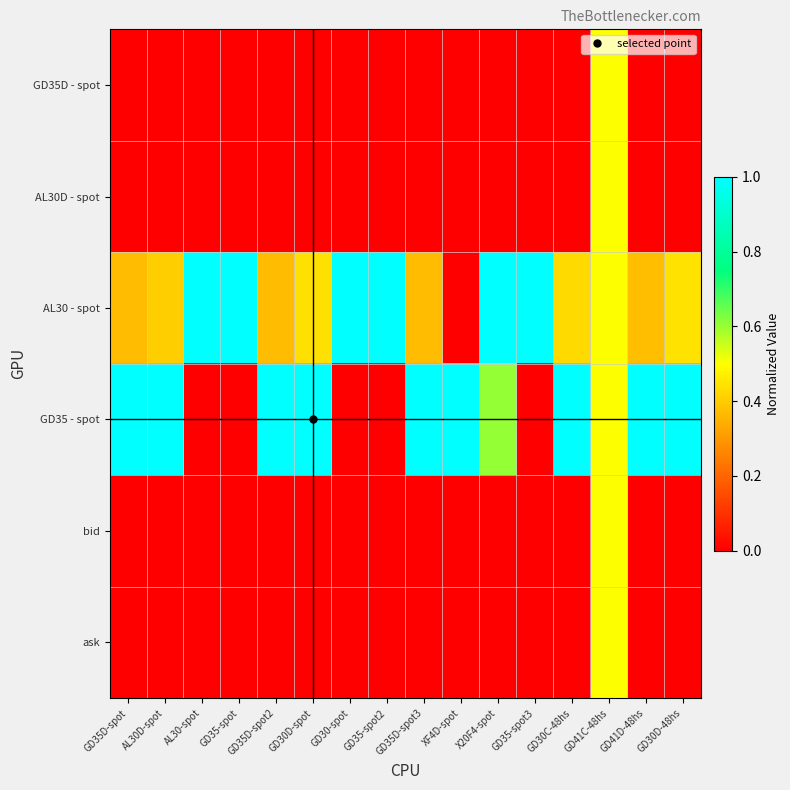

Reading left to right, list all the values displayed in this chart.

GD35D - spot: GD35D-spot=0.0	AL30D-spot=0.0	AL30-spot=0.0	GD35-spot=0.0	GD35D-spot2=0.0	GD30D-spot=0.0	GD30-spot=0.0	GD35-spot2=0.0	GD35D-spot3=0.0	XF4D-spot=0.0	X20F4-spot=0.0	GD35-spot3=0.0	GD30C-48hs=0.0	GD41C-48hs=0.5	GD41D-48hs=0.0	GD30D-48hs=0.0
AL30D - spot: GD35D-spot=0.0	AL30D-spot=0.0	AL30-spot=0.0	GD35-spot=0.0	GD35D-spot2=0.0	GD30D-spot=0.0	GD30-spot=0.0	GD35-spot2=0.0	GD35D-spot3=0.0	XF4D-spot=0.0	X20F4-spot=0.0	GD35-spot3=0.0	GD30C-48hs=0.0	GD41C-48hs=0.5	GD41D-48hs=0.0	GD30D-48hs=0.0
AL30 - spot: GD35D-spot=0.4	AL30D-spot=0.4	AL30-spot=1.0	GD35-spot=1.0	GD35D-spot2=0.4	GD30D-spot=0.4	GD30-spot=1.0	GD35-spot2=1.0	GD35D-spot3=0.4	XF4D-spot=0.0	X20F4-spot=1.0	GD35-spot3=1.0	GD30C-48hs=0.4	GD41C-48hs=0.5	GD41D-48hs=0.4	GD30D-48hs=0.4
GD35 - spot: GD35D-spot=1.0	AL30D-spot=1.0	AL30-spot=0.0	GD35-spot=0.0	GD35D-spot2=1.0	GD30D-spot=1.0	GD30-spot=0.0	GD35-spot2=0.0	GD35D-spot3=1.0	XF4D-spot=1.0	X20F4-spot=0.6	GD35-spot3=0.0	GD30C-48hs=1.0	GD41C-48hs=0.5	GD41D-48hs=1.0	GD30D-48hs=1.0
bid: GD35D-spot=0.0	AL30D-spot=0.0	AL30-spot=0.0	GD35-spot=0.0	GD35D-spot2=0.0	GD30D-spot=0.0	GD30-spot=0.0	GD35-spot2=0.0	GD35D-spot3=0.0	XF4D-spot=0.0	X20F4-spot=0.0	GD35-spot3=0.0	GD30C-48hs=0.0	GD41C-48hs=0.5	GD41D-48hs=0.0	GD30D-48hs=0.0
ask: GD35D-spot=0.0	AL30D-spot=0.0	AL30-spot=0.0	GD35-spot=0.0	GD35D-spot2=0.0	GD30D-spot=0.0	GD30-spot=0.0	GD35-spot2=0.0	GD35D-spot3=0.0	XF4D-spot=0.0	X20F4-spot=0.0	GD35-spot3=0.0	GD30C-48hs=0.0	GD41C-48hs=0.5	GD41D-48hs=0.0	GD30D-48hs=0.0